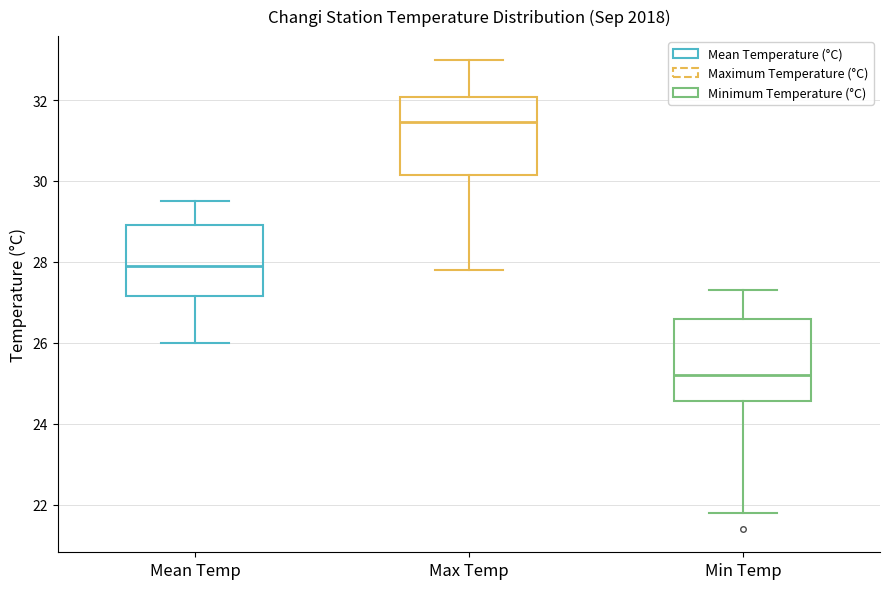

Reading left to right, read every box against the y-axis: the position of its median line, the range the box covers, and the ends of its whiskers. The values are not printed on the chart, so give them approximately, as read against the axis.

Mean Temp: median 28.0, box 27.2 to 29.0, whiskers 26.0 to 29.6
Max Temp: median 31.4, box 30.2 to 32.0, whiskers 27.8 to 33.0
Min Temp: median 25.2, box 24.6 to 26.6, whiskers 21.8 to 27.4